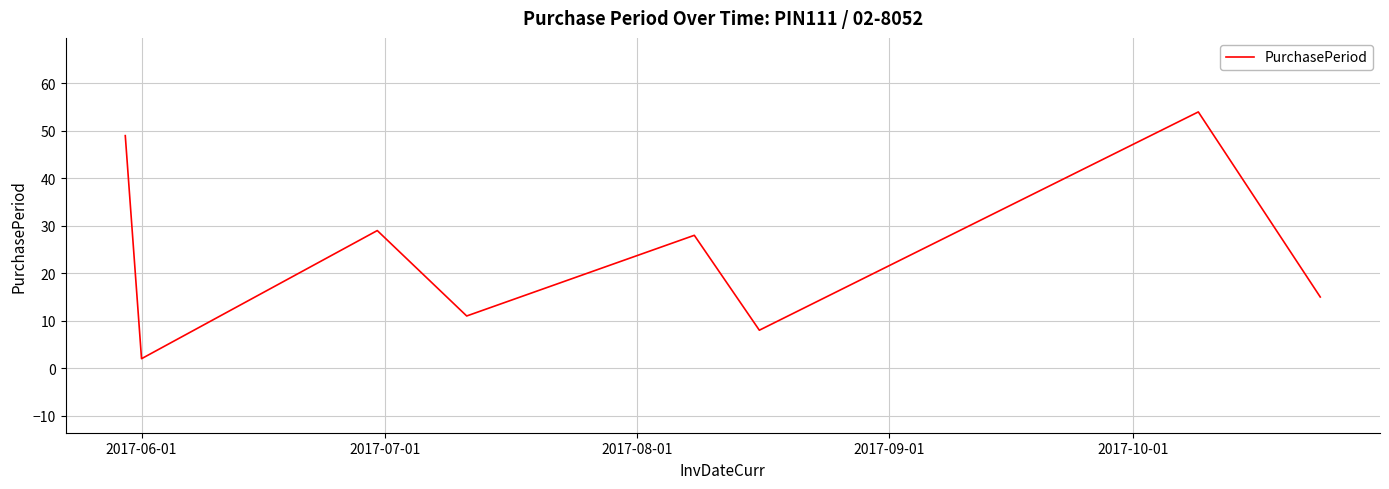

What is the maximum value shown in the chart?

54